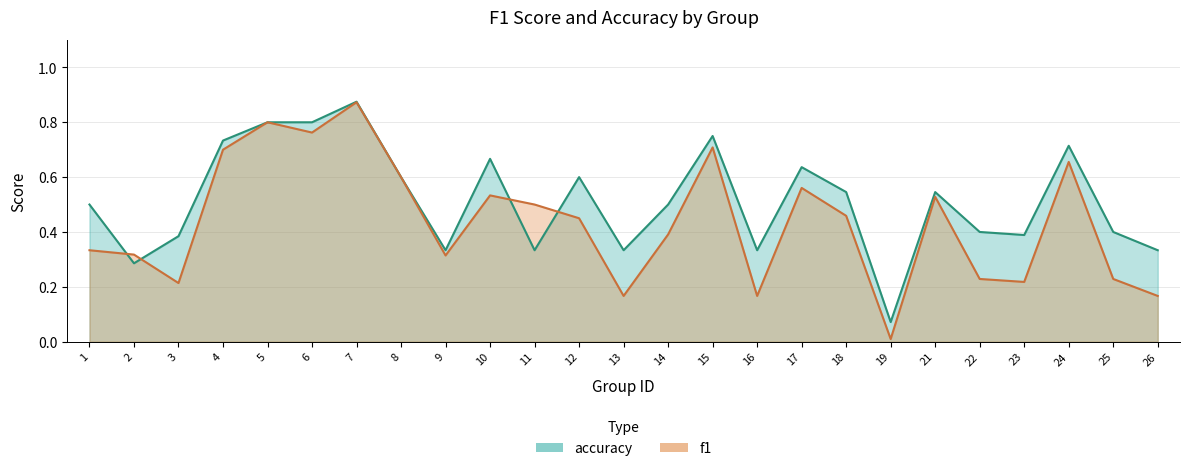

Reading left to right, transcribe all the data shown in this chart.

f1: 0.3	0.3	0.2	0.7	0.8	0.8	0.9	0.6	0.3	0.5	0.5	0.5	0.2	0.4	0.7	0.2	0.6	0.5	0.0	0.5	0.2	0.2	0.7	0.2	0.2
accuracy: 0.5	0.3	0.4	0.7	0.8	0.8	0.9	0.6	0.3	0.7	0.3	0.6	0.3	0.5	0.8	0.3	0.6	0.5	0.1	0.5	0.4	0.4	0.7	0.4	0.3